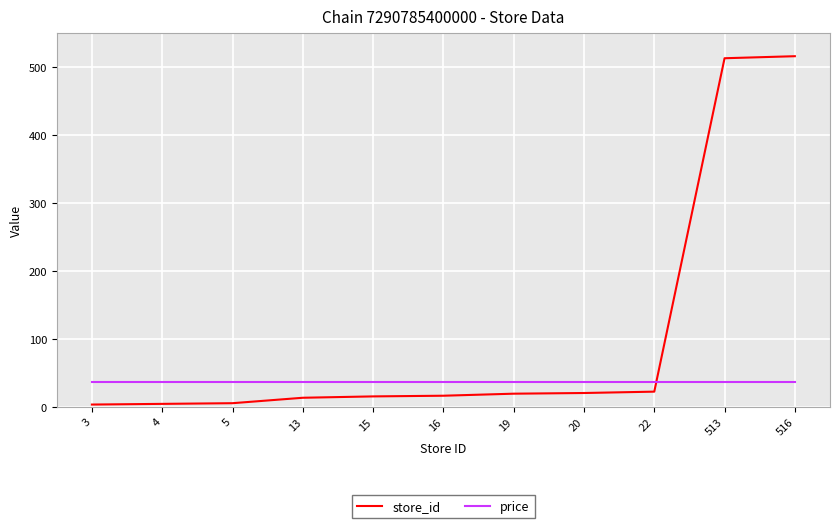

Is it true that price equals 36.9 at 20?

True